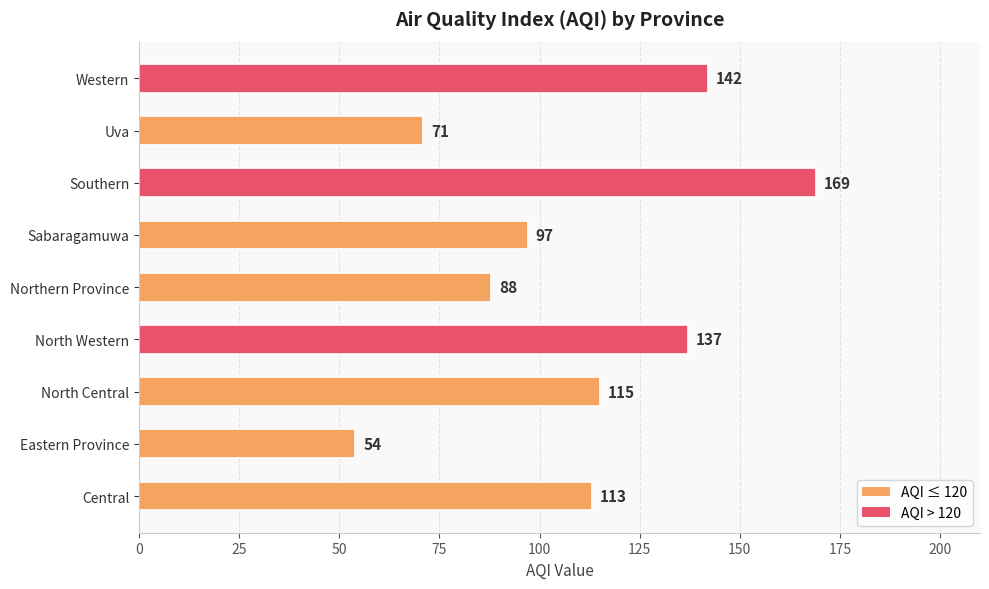

The chart shows a value of 67 at Central. True or false?

False